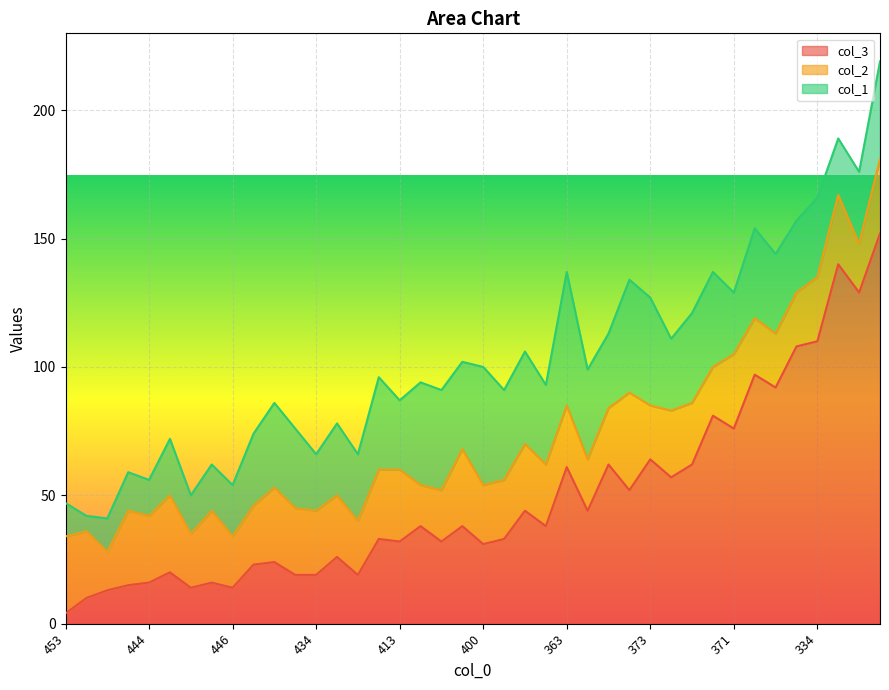

Which category has the lowest value across all series?

453